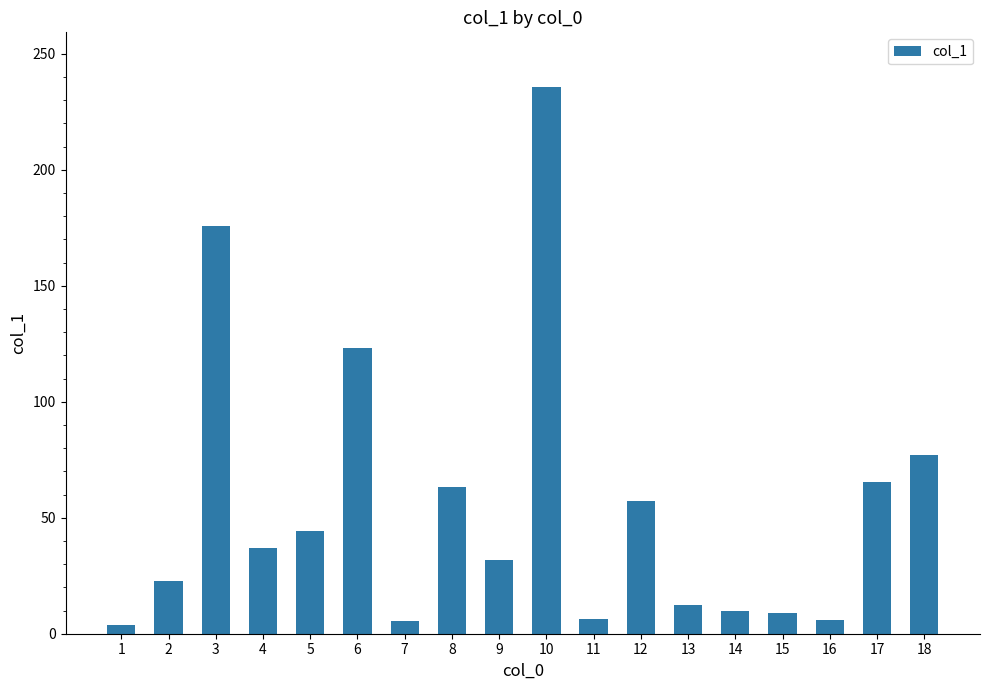

Which has a higher value, 13 or 17?

17